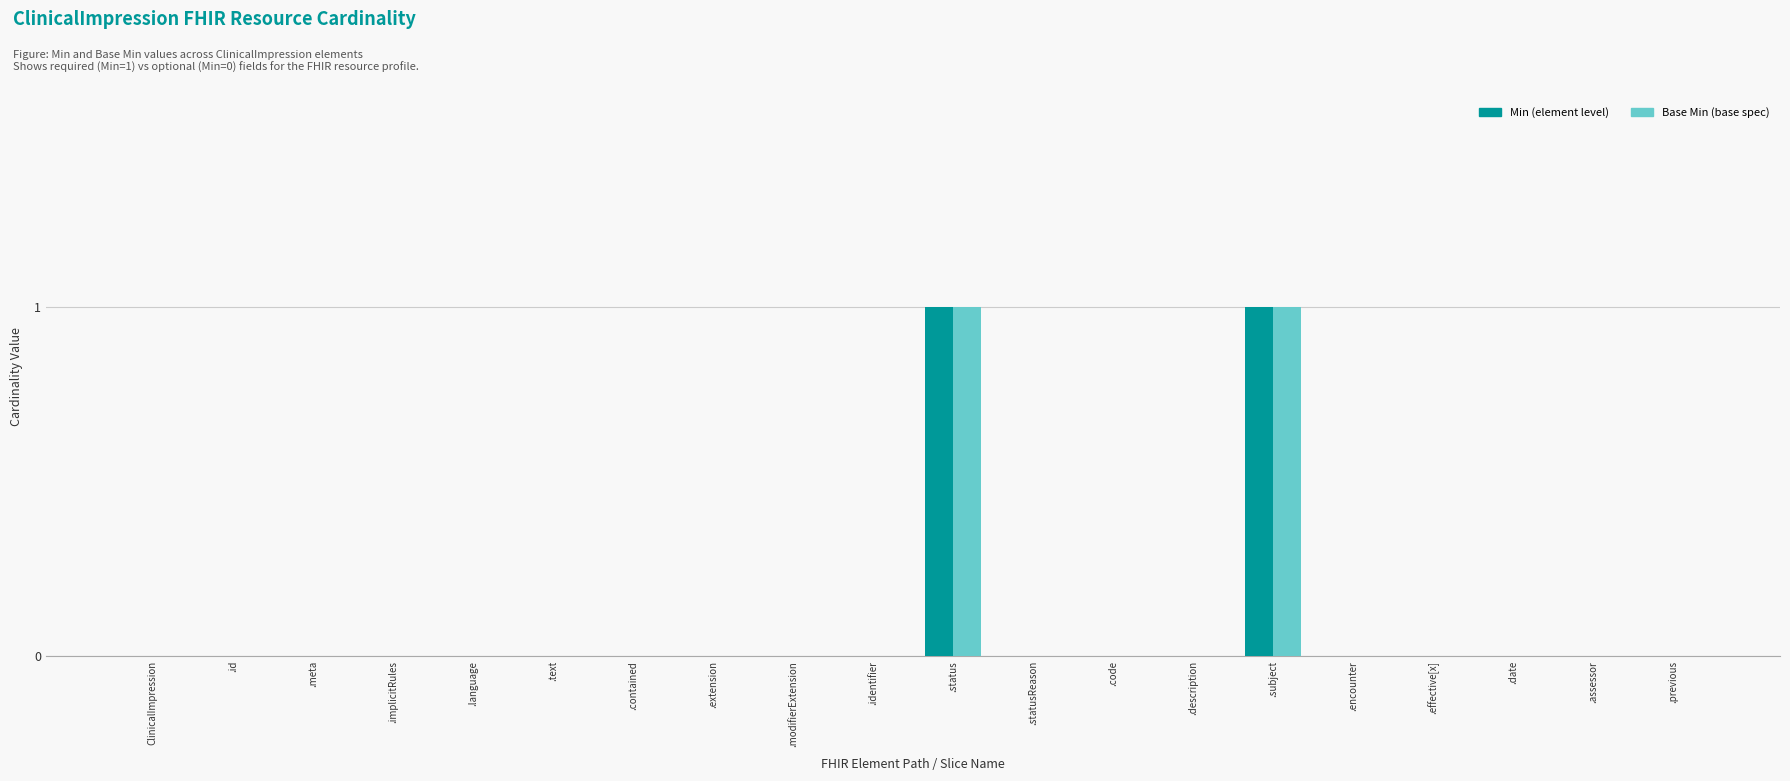

Are the bars horizontal?

No